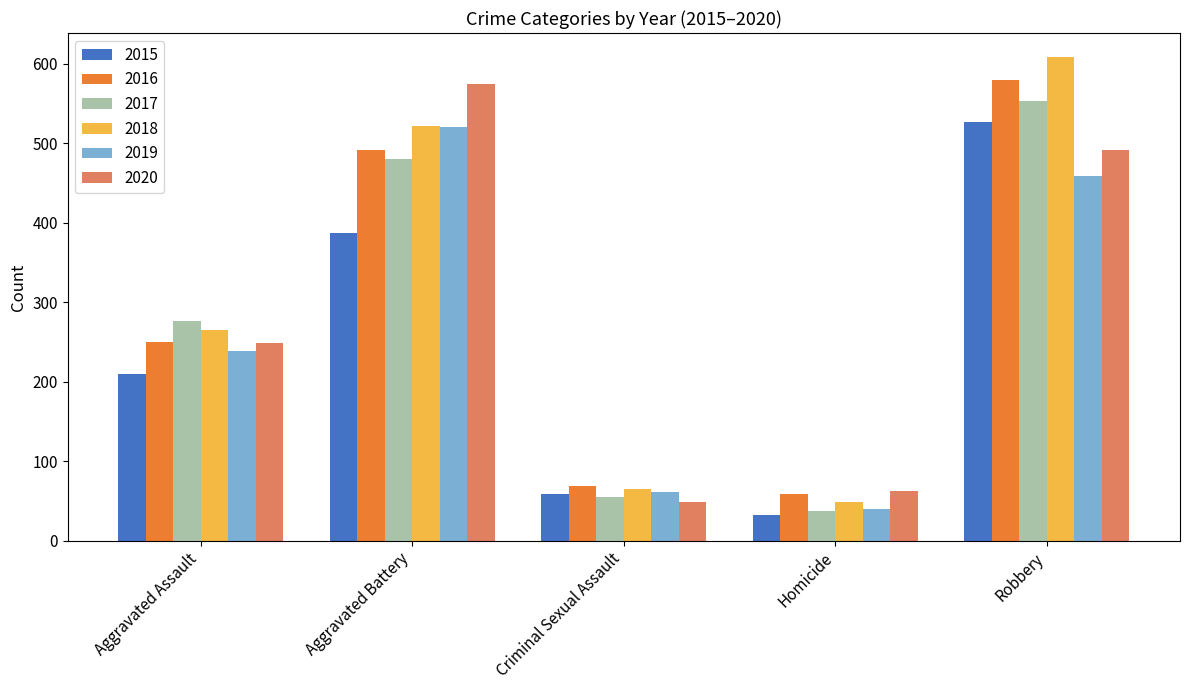

At how many categories does at least one series exceed 596?

1